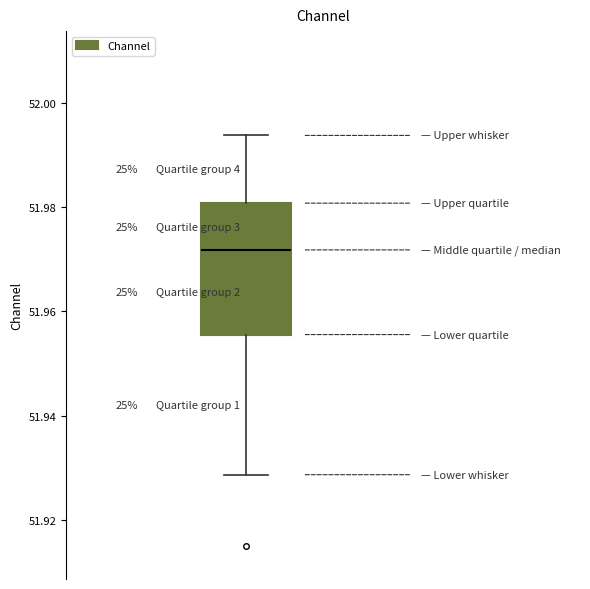

Read this box plot against the y-axis: the position of the median line, the range covered by the box, and the ends of both whiskers. The values are not printed on the chart, so give them approximately, as read against the axis.

median 51.972, box 51.956 to 51.980, whiskers 51.928 to 51.994